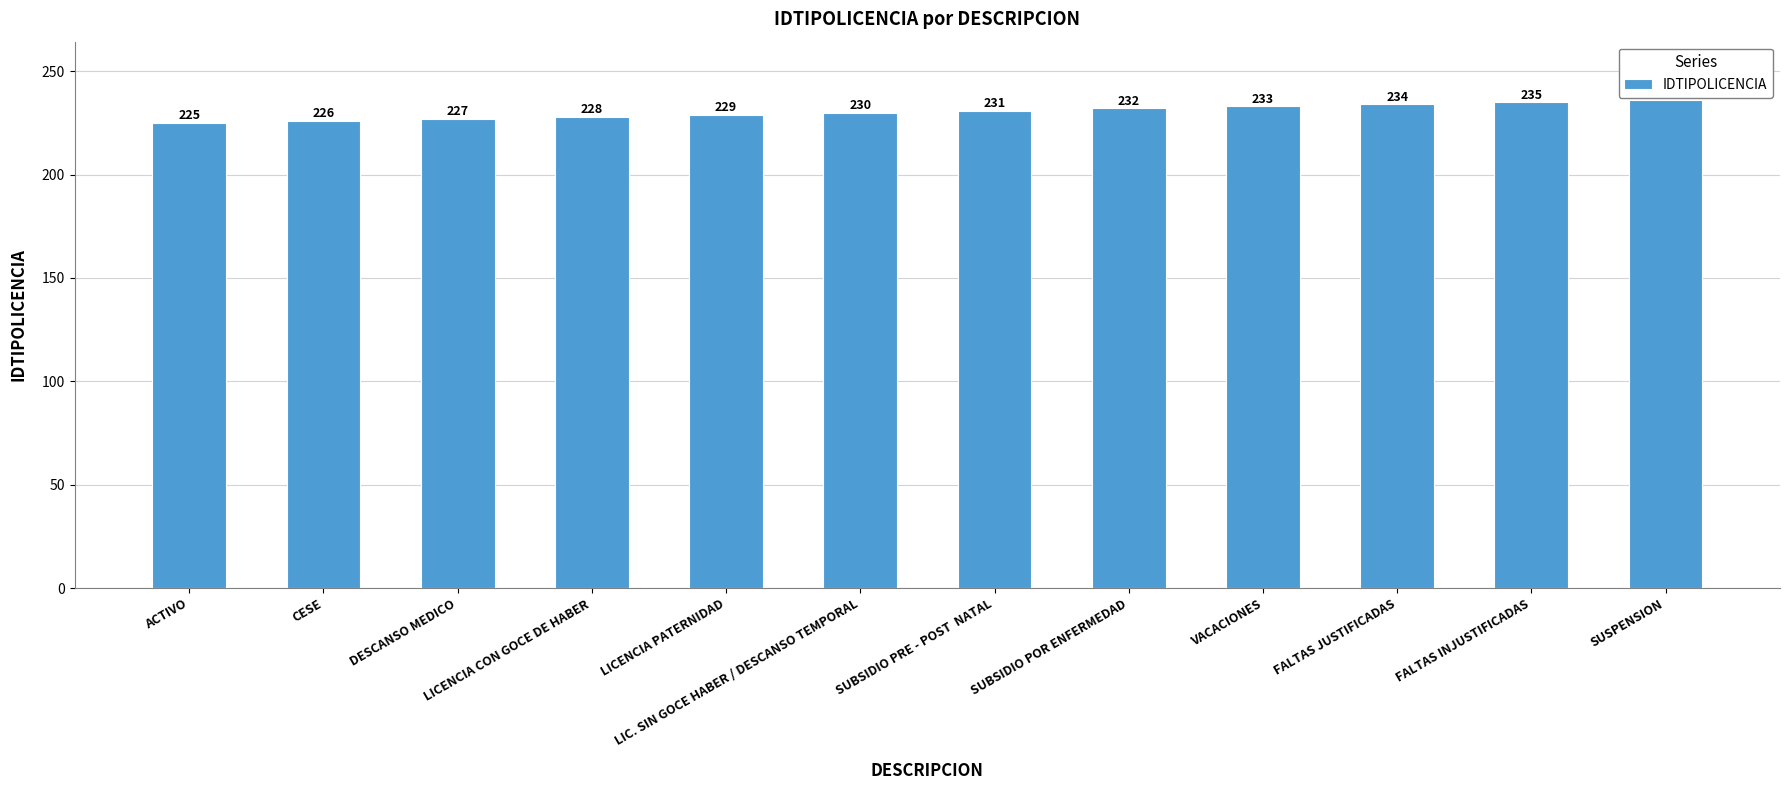

Count the number of categories in the chart.

12